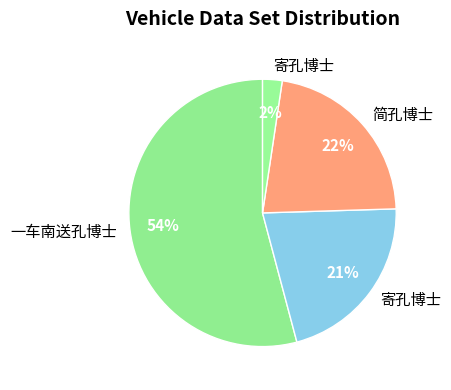

Is there any slice that represents more than half of the pie?

Yes